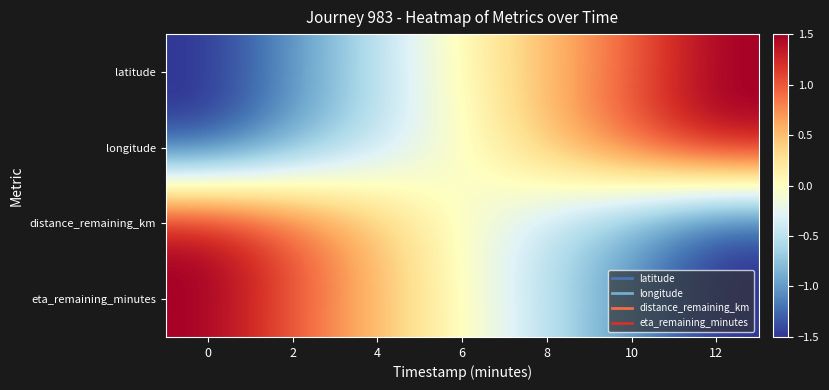

Which label corresponds to the largest value in the chart?

12